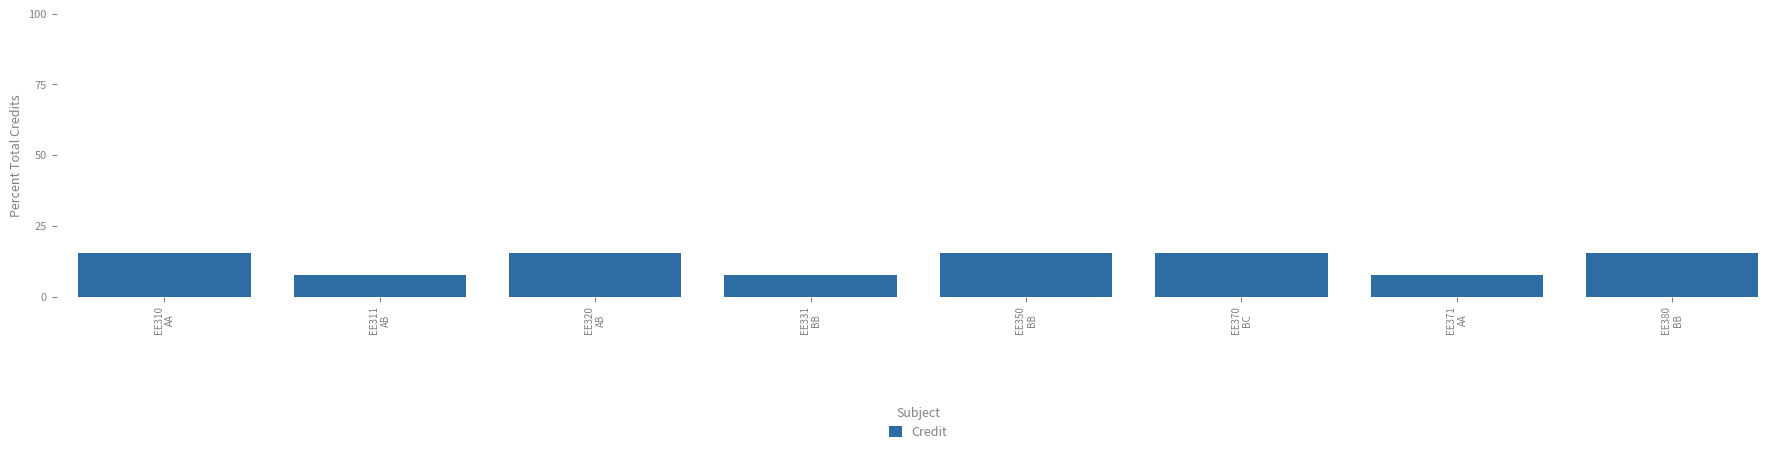

What is the maximum value shown in the chart?

15.4